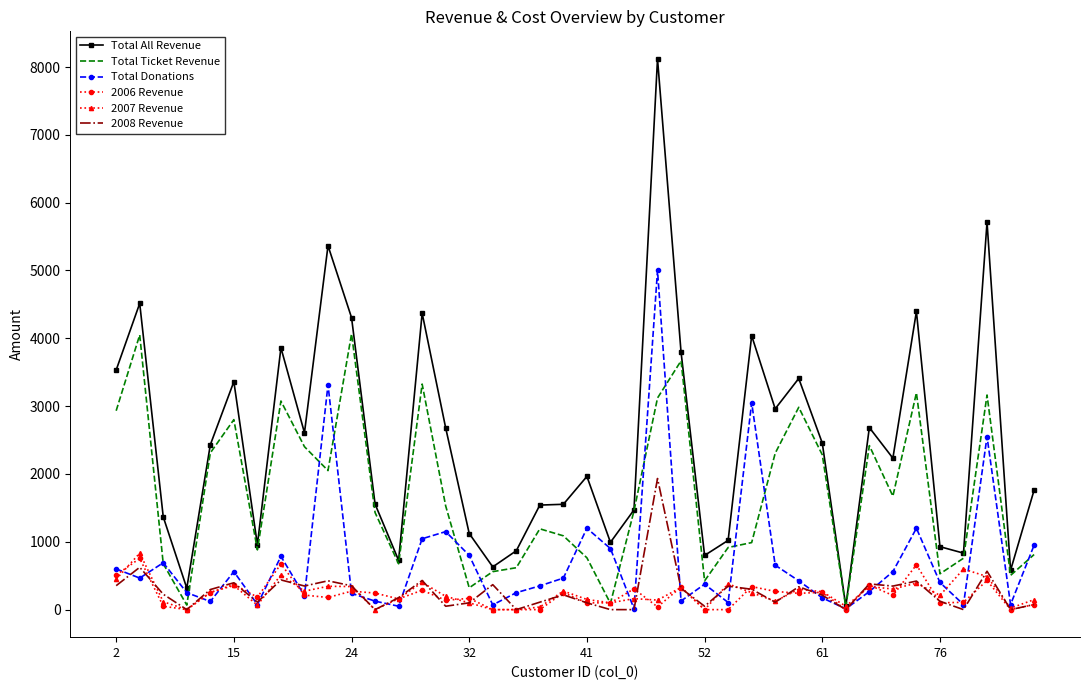

What is the difference between the maximum and minimum values in the 2006 Revenue series?

754.0